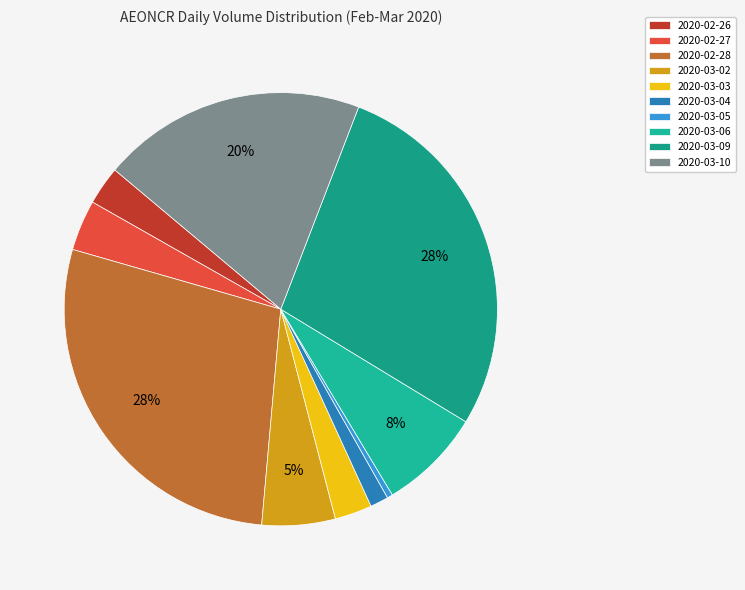

Rank the categories by value from lowest to highest.

2020-03-05, 2020-03-04, 2020-03-03, 2020-02-26, 2020-02-27, 2020-03-02, 2020-03-06, 2020-03-10, 2020-03-09, 2020-02-28